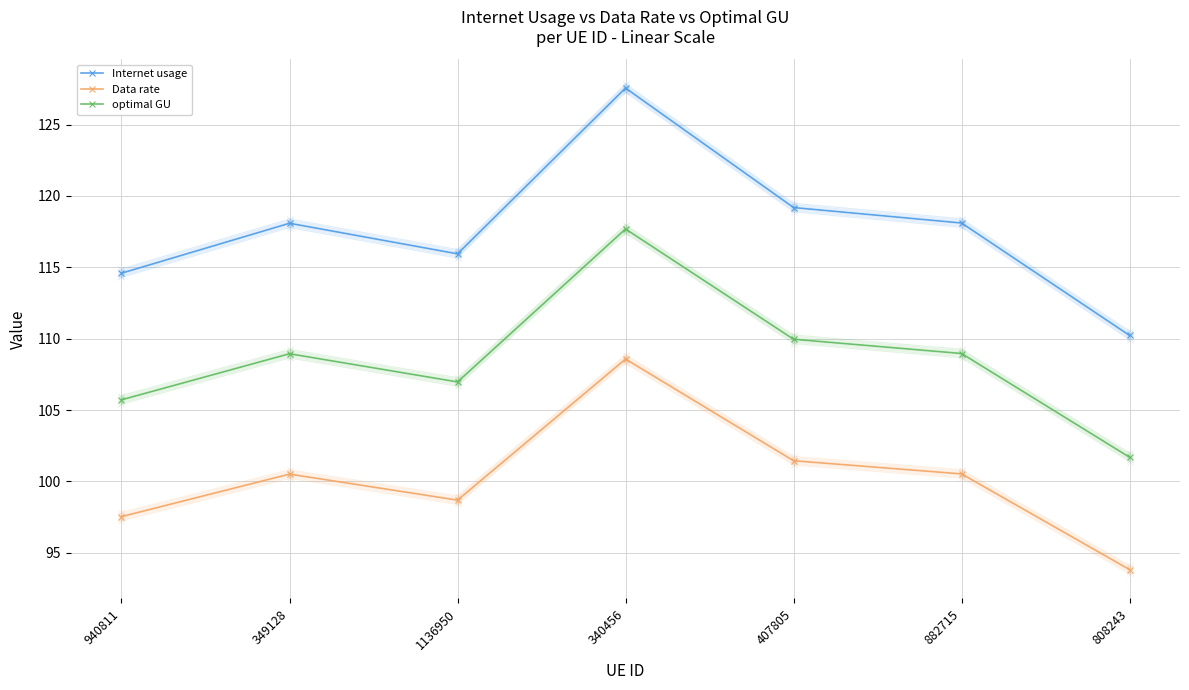

Is the value of optimal GU at 940811 greater than the value of Internet usage at 940811?

No